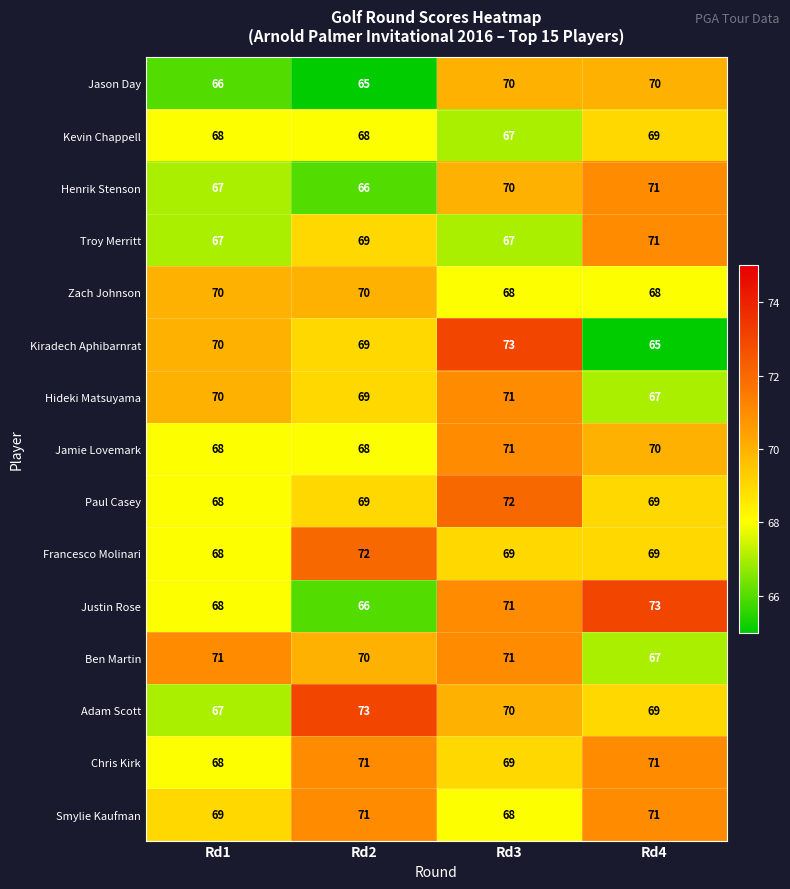

What is the spread (max minus min) of values at Rd1?

5